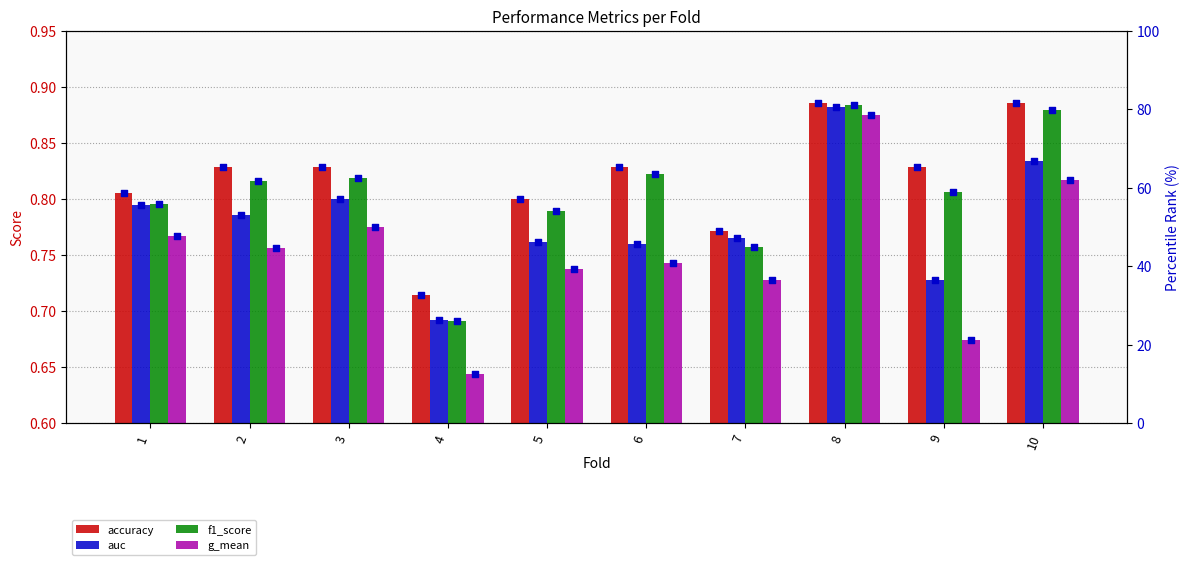

At which category is the sum across all series the highest?

8